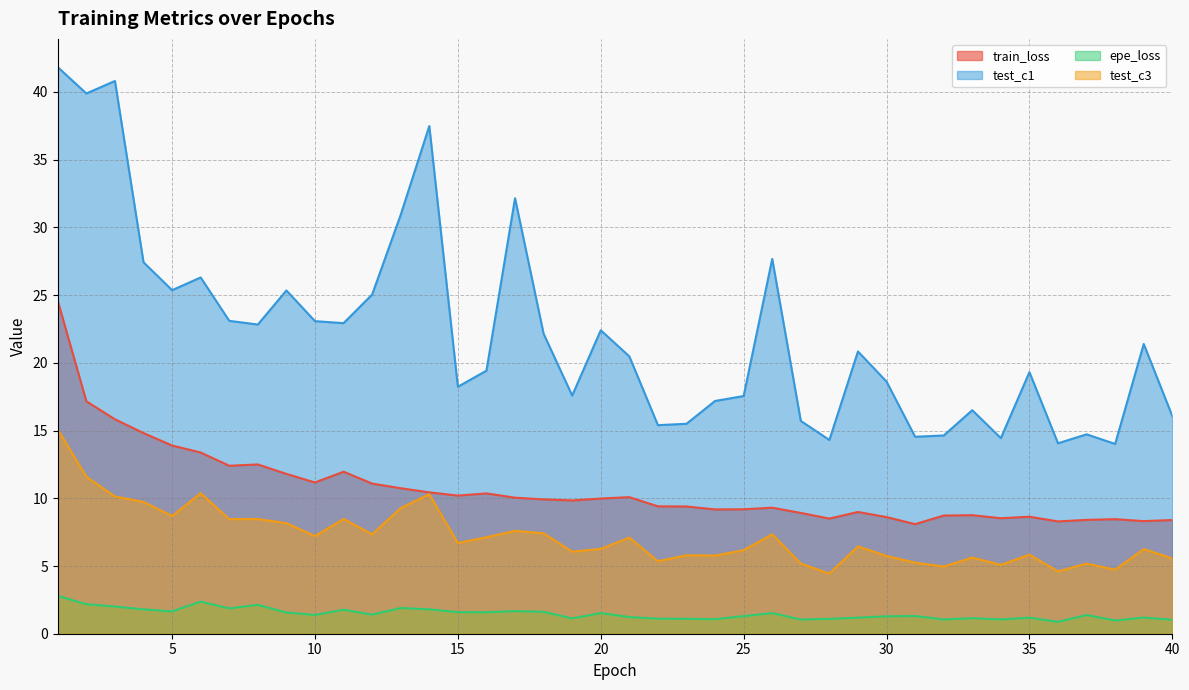

Reading left to right, what are all the values shown in this chart?

train_loss: 24.6	17.2	15.8	14.8	13.9	13.4	12.4	12.5	11.8	11.2	12.0	11.1	10.7	10.4	10.2	10.4	10.0	9.9	9.8	10.0	10.1	9.4	9.4	9.2	9.2	9.3	8.9	8.5	9.0	8.6	8.1	8.7	8.8	8.5	8.6	8.3	8.4	8.5	8.3	8.4
test_c1: 41.8	39.9	40.8	27.4	25.4	26.3	23.1	22.8	25.3	23.1	22.9	25.0	30.9	37.5	18.2	19.4	32.2	22.1	17.6	22.4	20.5	15.4	15.5	17.2	17.5	27.7	15.7	14.3	20.8	18.6	14.5	14.6	16.5	14.4	19.3	14.1	14.7	14.0	21.4	16.1
epe_loss: 2.8	2.2	2.0	1.8	1.6	2.4	1.9	2.1	1.6	1.4	1.8	1.4	1.9	1.8	1.6	1.6	1.7	1.6	1.1	1.5	1.2	1.1	1.1	1.1	1.3	1.5	1.1	1.1	1.2	1.3	1.3	1.1	1.1	1.1	1.2	0.9	1.4	1.0	1.2	1.0
test_c3: 15.1	11.6	10.1	9.7	8.7	10.4	8.5	8.5	8.2	7.2	8.5	7.3	9.3	10.3	6.7	7.1	7.6	7.4	6.1	6.3	7.1	5.4	5.8	5.8	6.2	7.3	5.2	4.4	6.5	5.7	5.2	5.0	5.6	5.1	5.8	4.6	5.2	4.7	6.3	5.6